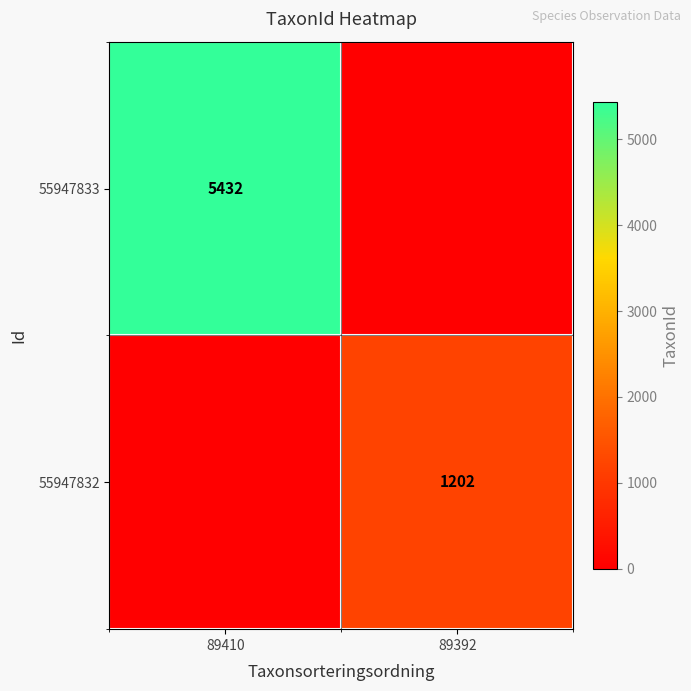

What is the spread (max minus min) of values at 89410?

5432